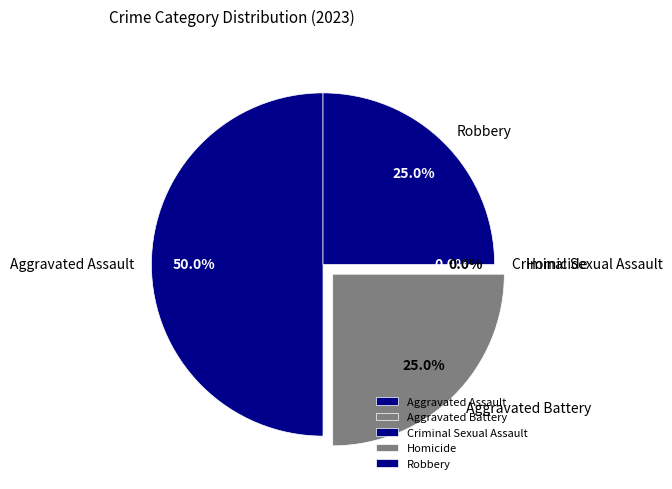

To the nearest percent, what portion does Aggravated Assault represent?

50%